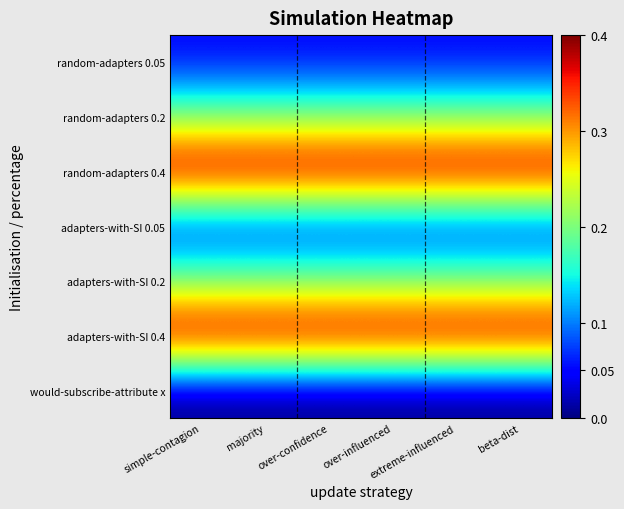

Which series has the largest total across all categories?

random-adapters 0.4